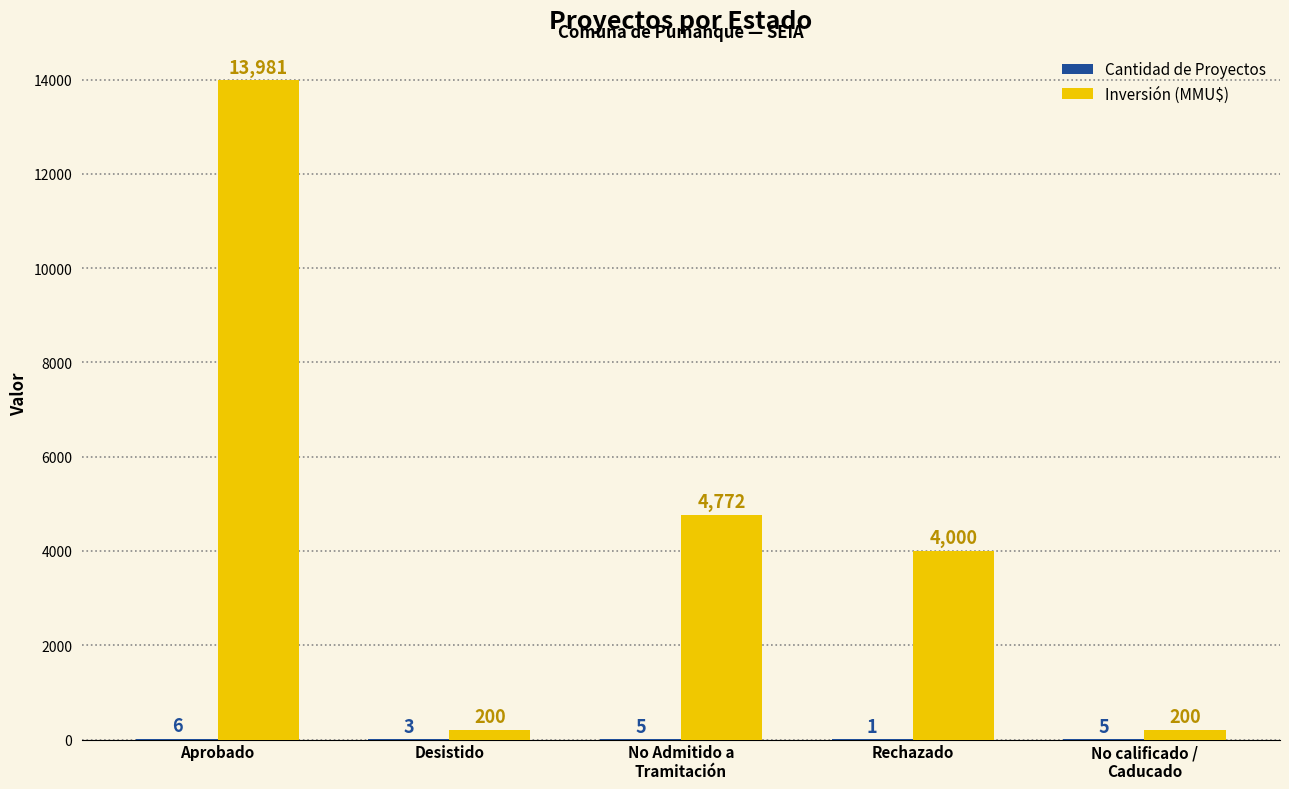

Are the bars horizontal?

No